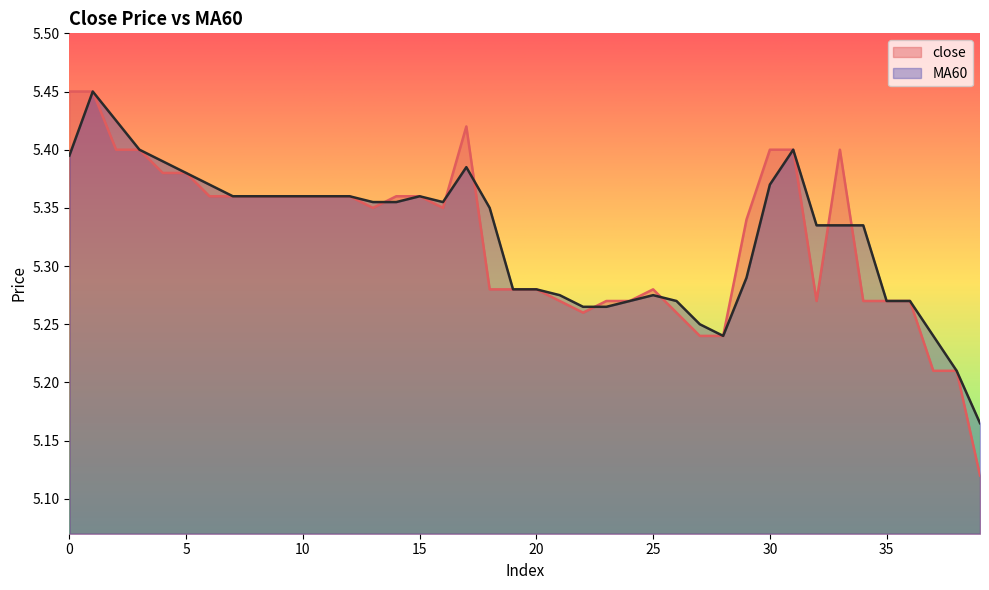

Does the chart have visible grid lines?

No